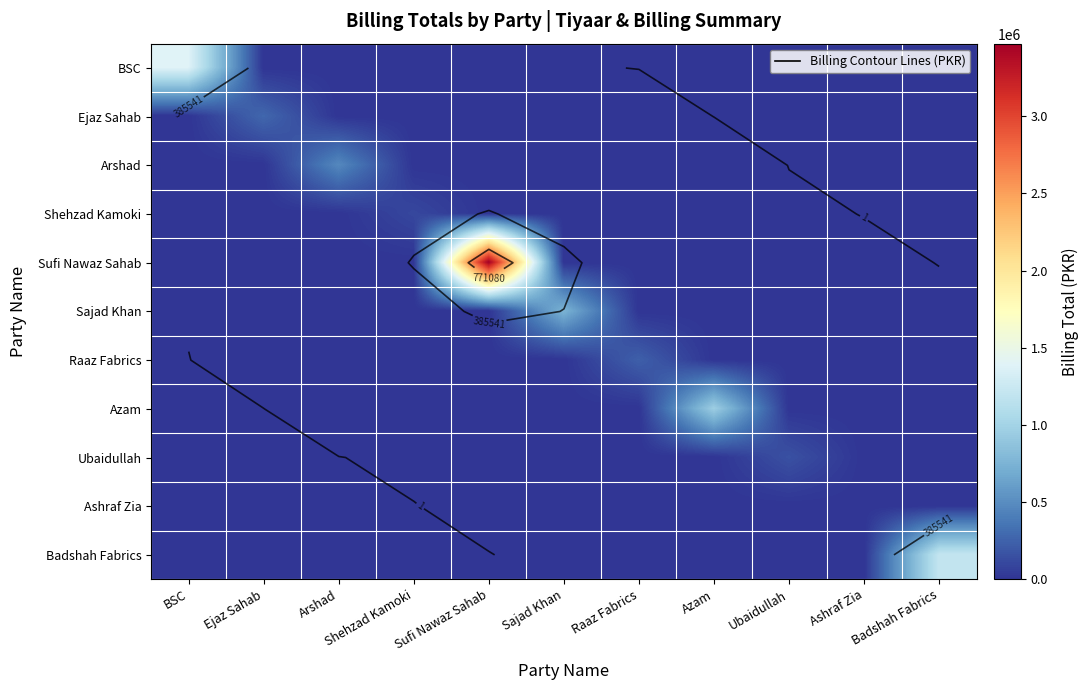

Is it true that Ejaz Sahab equals 168882.2 at Raaz Fabrics?

False